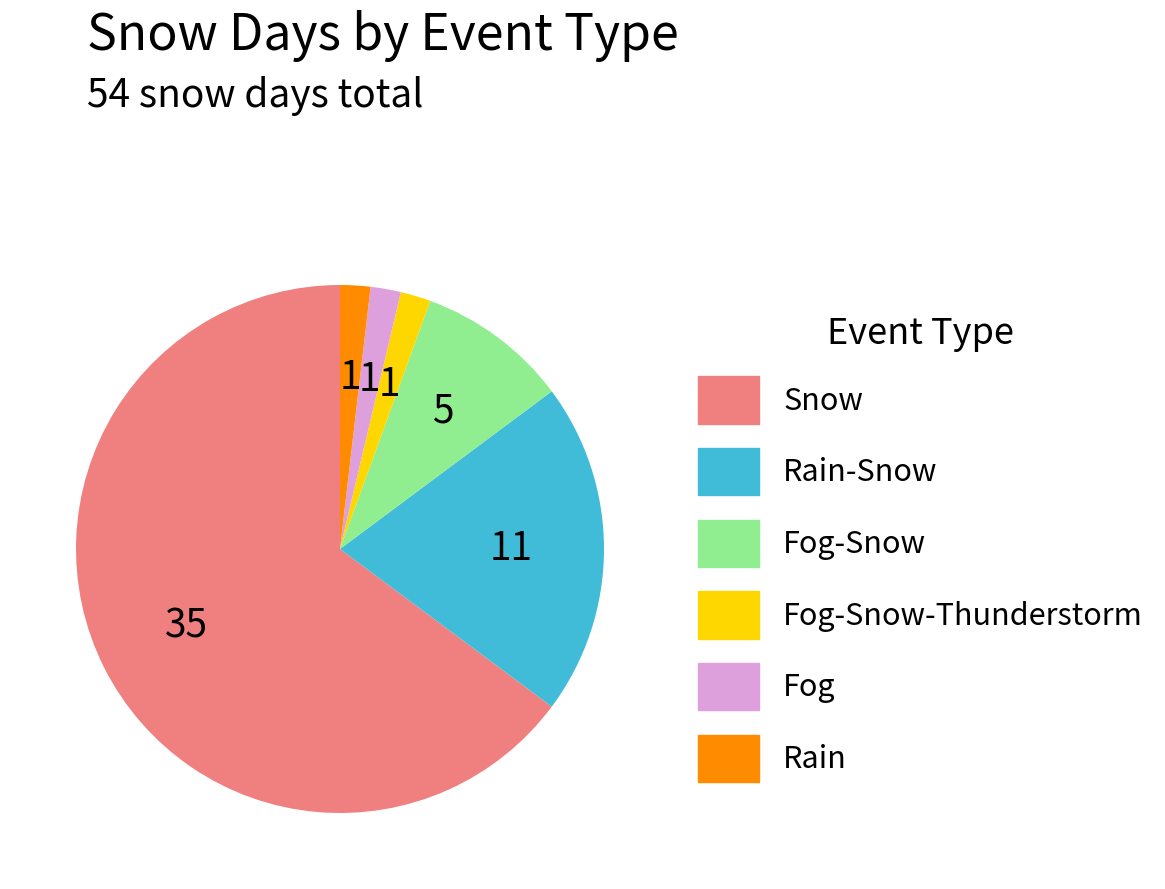

Is there any slice that represents more than half of the pie?

Yes